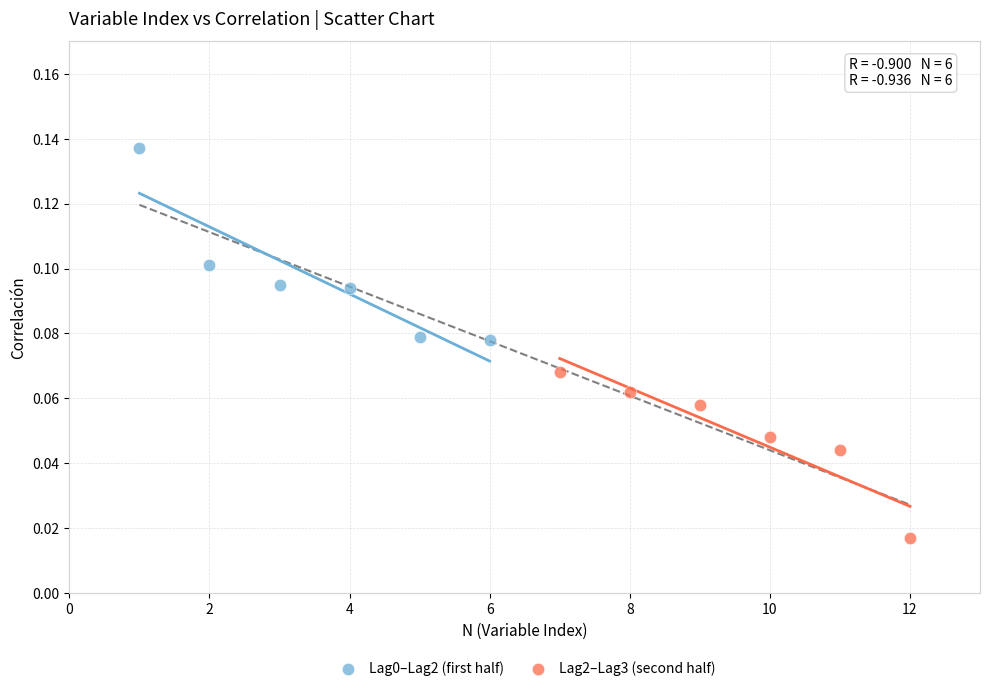

Which series reaches the minimum Y coordinate?

Lag2–Lag3 (second half)